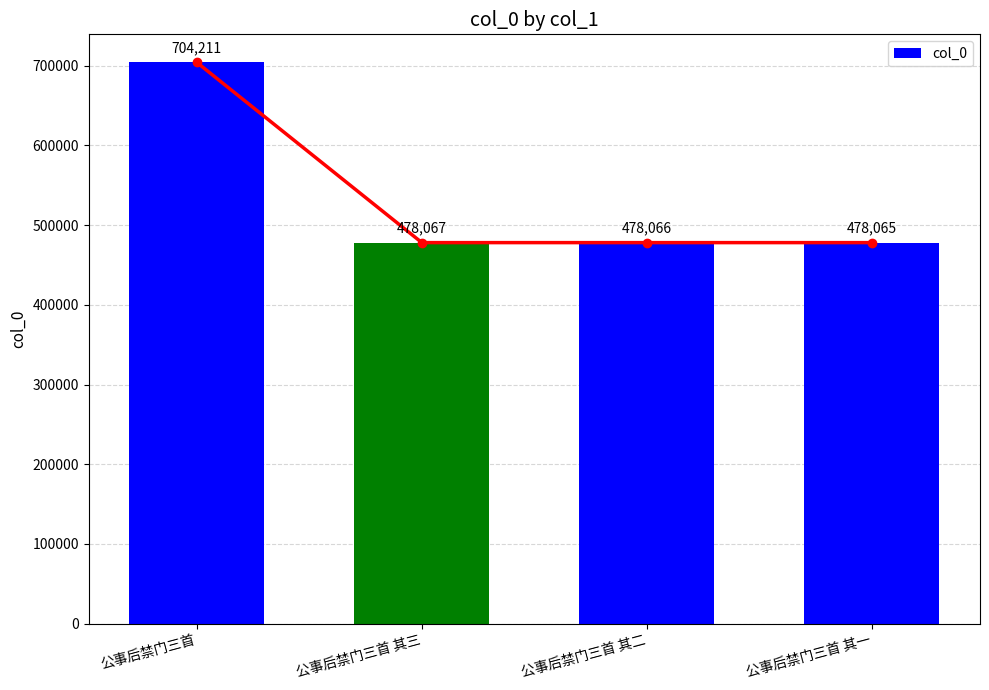

At which label is the value closest to 591138?

公事后禁门三首 其三